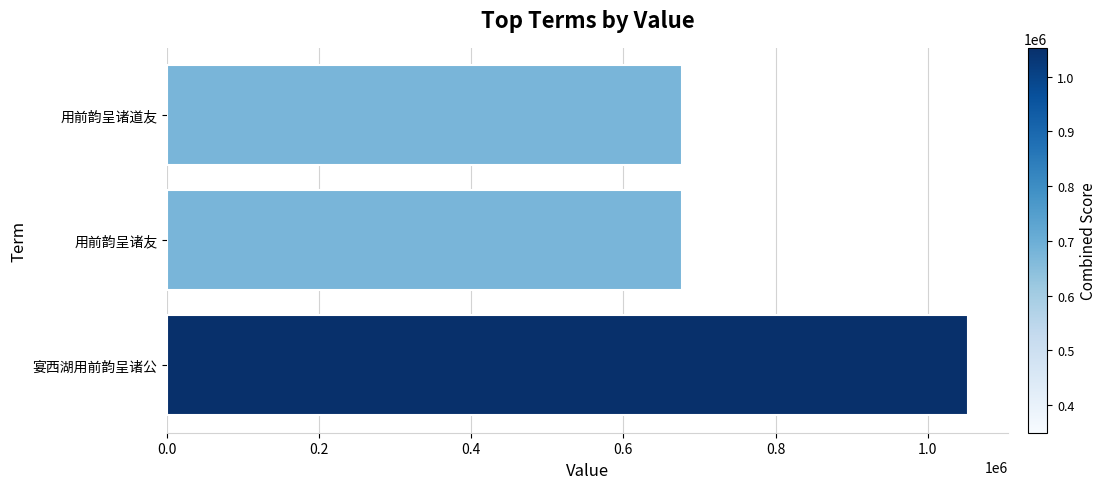

What is the difference between the values at 0.6 and 0.4?

375641